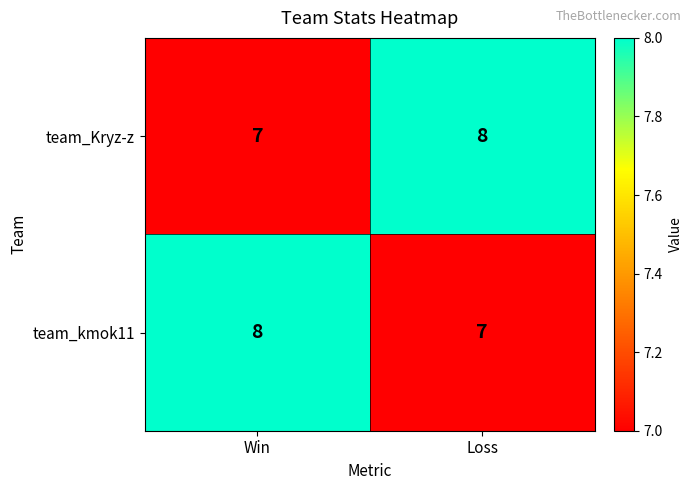

What is the minimum value for team_Kryz-z?

7